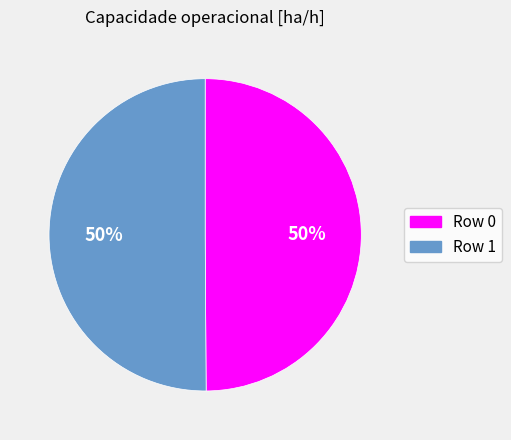

The Row 0 slice represents 37% of the pie. True or false?

False